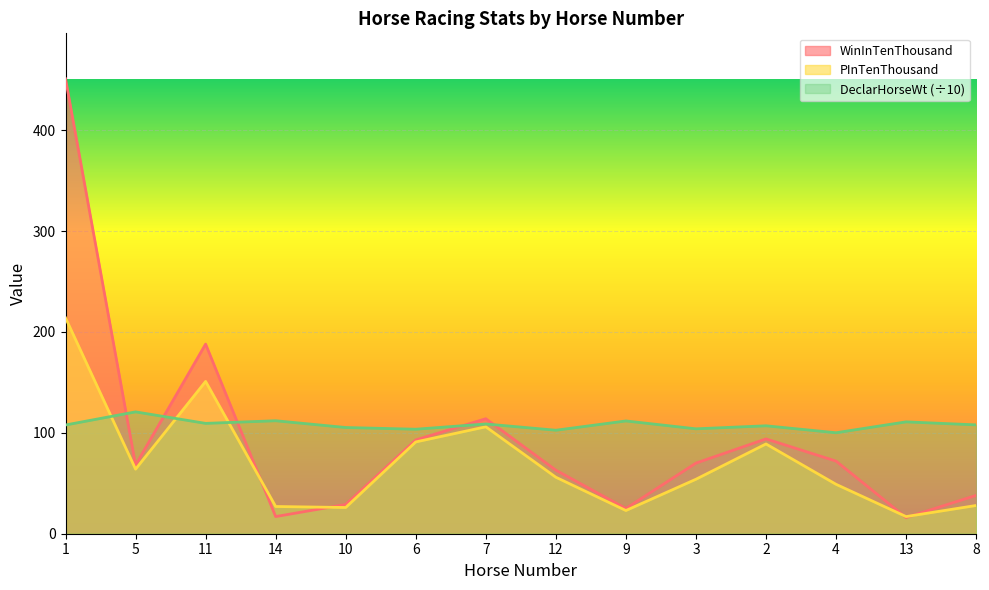

Reading left to right, what are all the values shown in this chart?

WinInTenThousand: 451.0	68.0	188.0	17.0	29.0	93.0	114.0	63.0	25.0	70.0	94.0	72.0	16.0	38.0
PInTenThousand: 214.0	64.0	151.0	27.0	26.0	91.0	106.0	56.0	23.0	54.0	89.0	49.0	17.0	28.0
DeclarHorseWt: 107.8	120.8	109.4	112.0	105.3	103.6	108.8	102.6	111.8	104.0	107.0	100.1	110.9	107.9